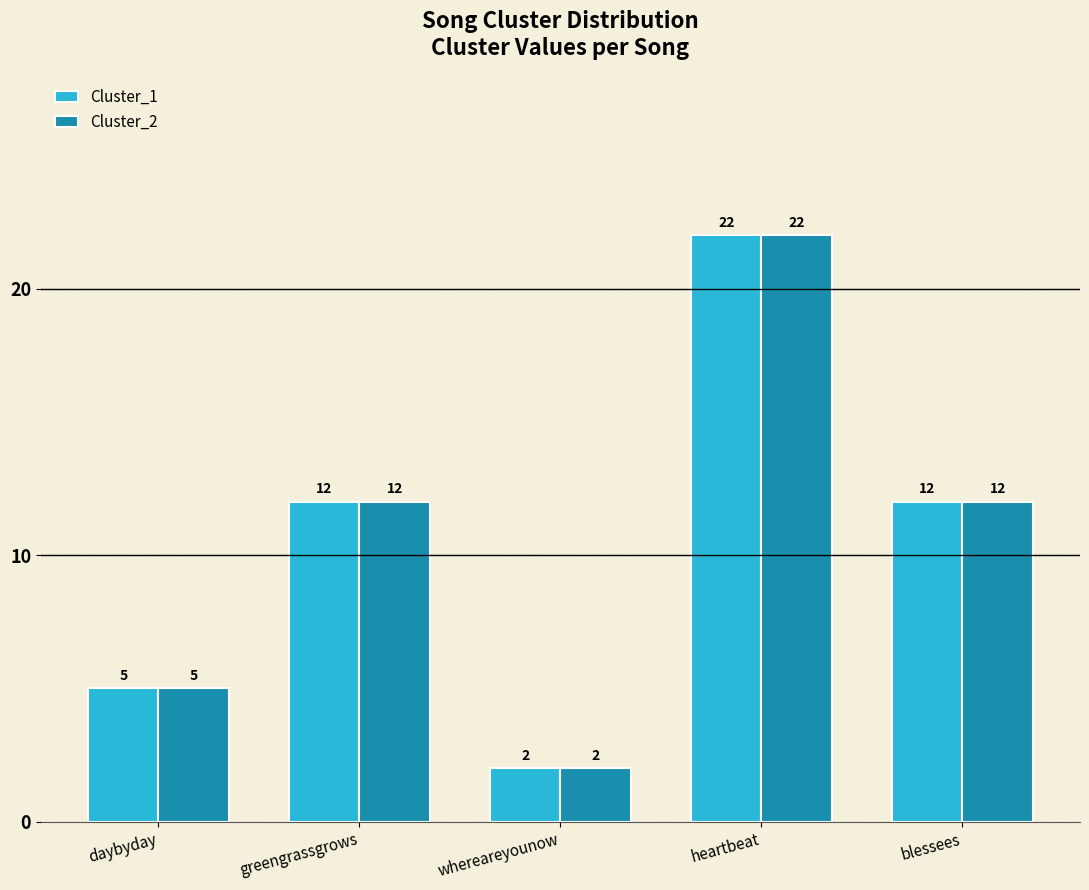

How many Cluster_1 values are between 5 and 12?

3